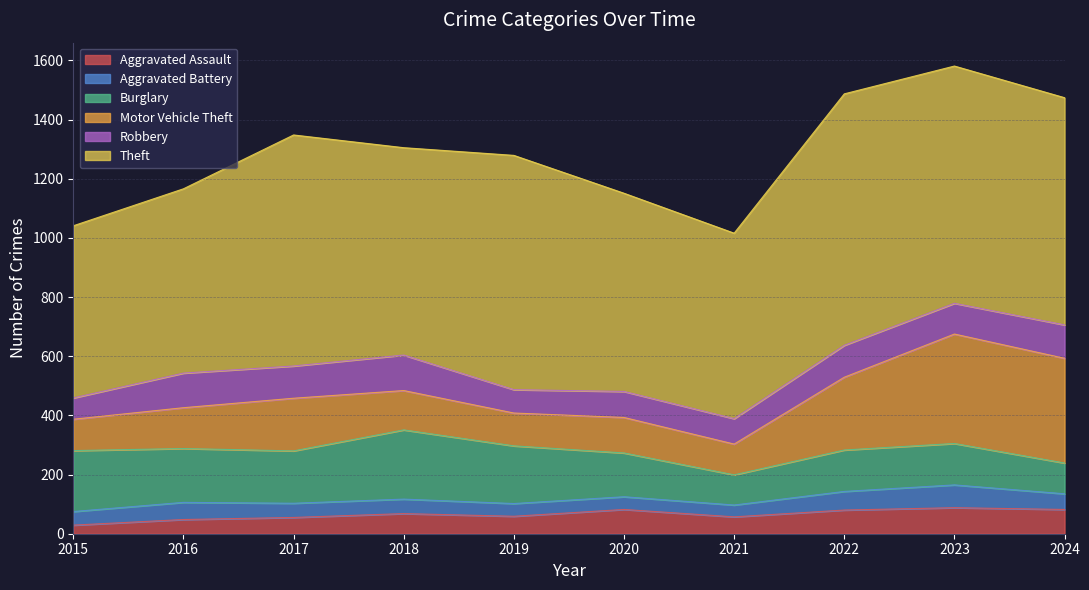

What is the maximum value for Aggravated Assault?

88